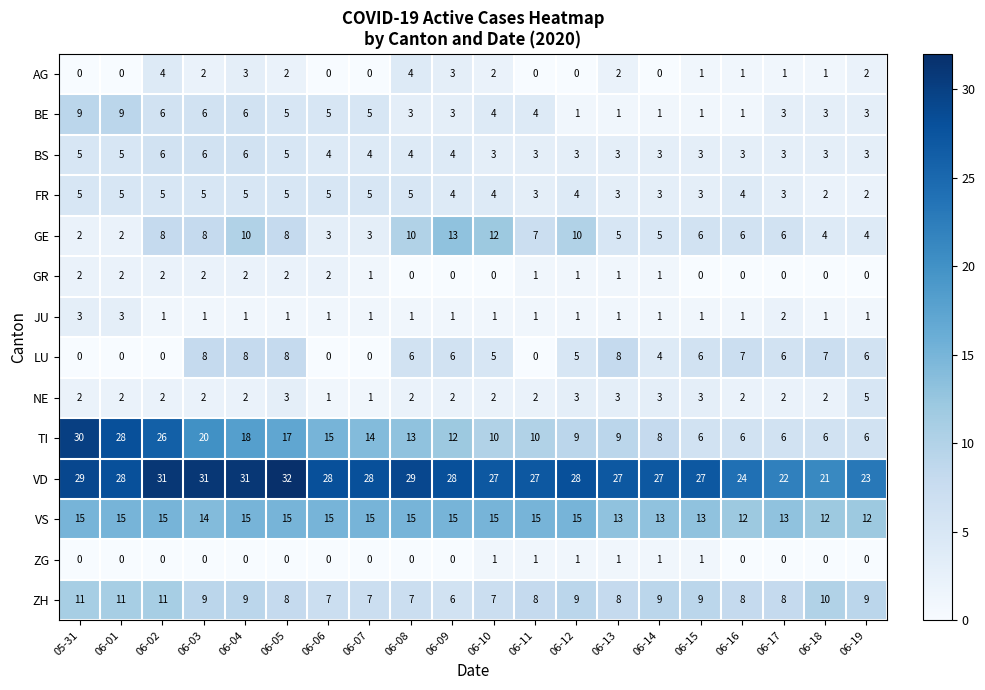

What is the approximate value of NE at 06-15?

3